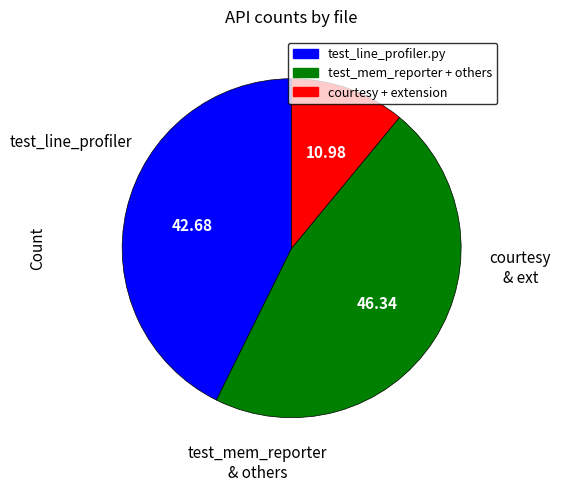

Is there any slice that represents more than half of the pie?

No